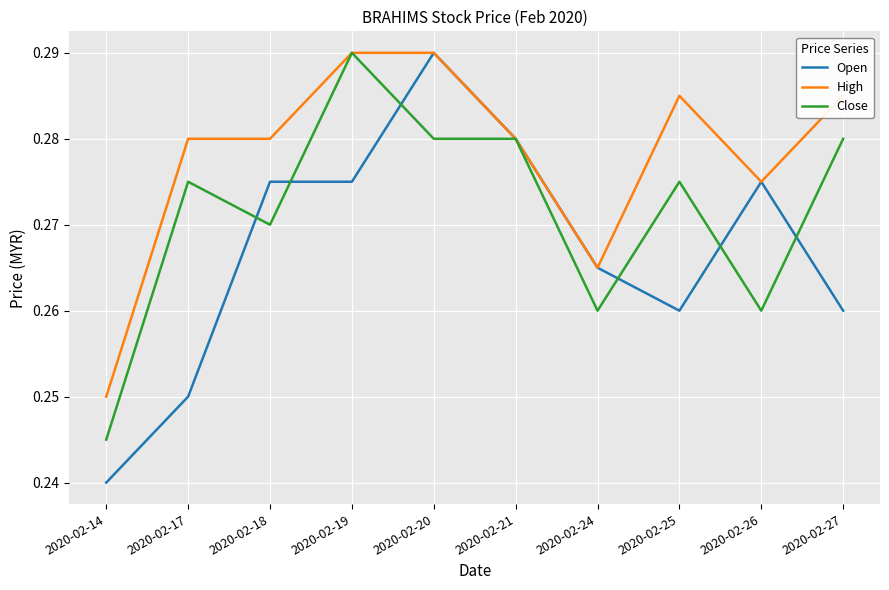

True or false: Open has a value of 0.1 at 2020-02-21.

False